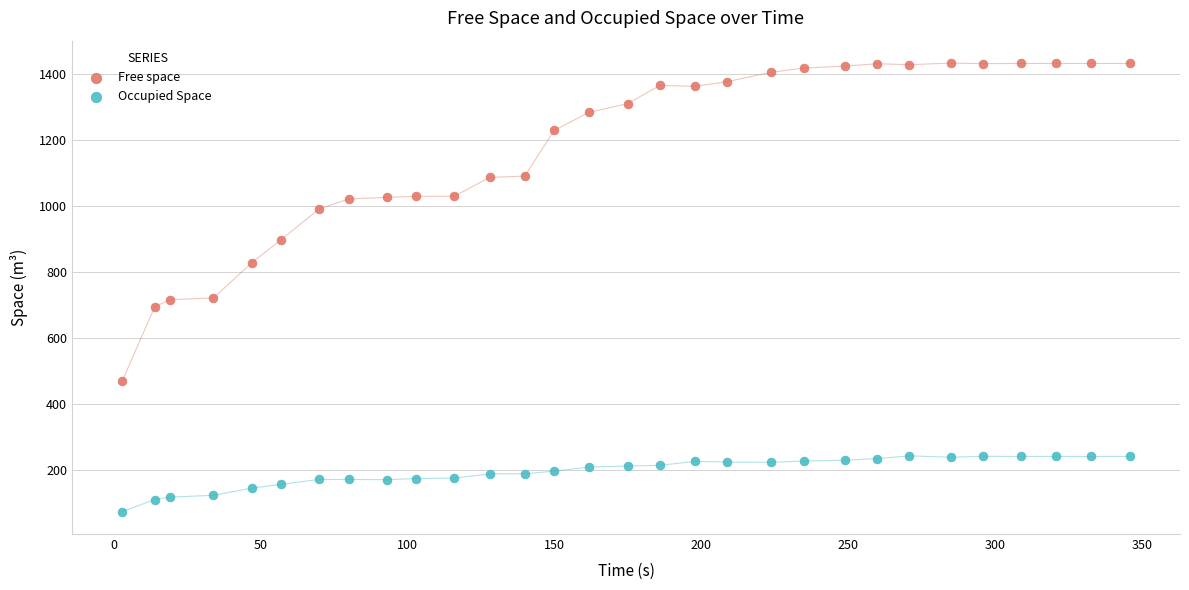

Which series reaches the maximum Y coordinate?

Free space